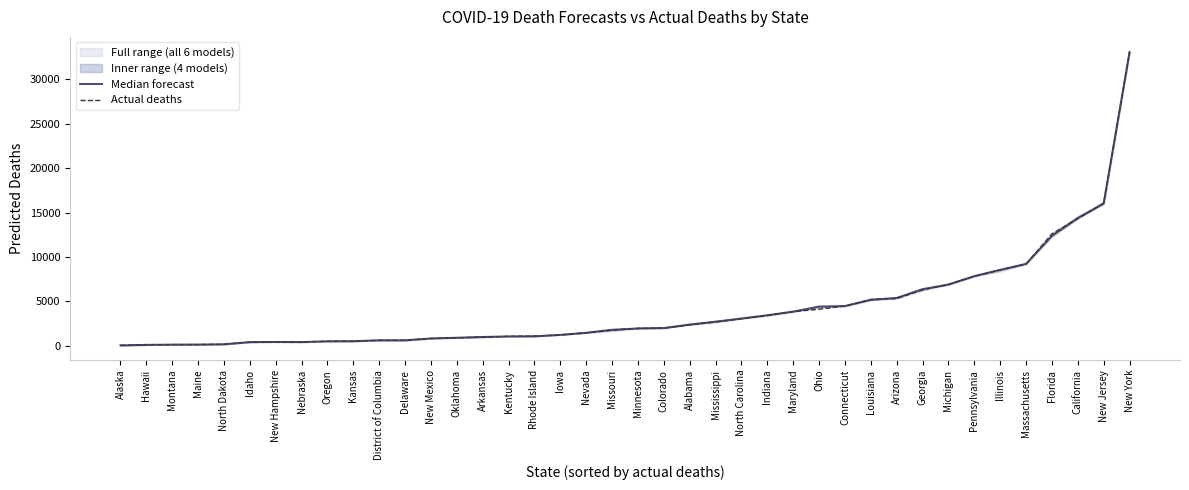

Between Idaho and Illinois, which series saw the biggest shift?

Median forecast